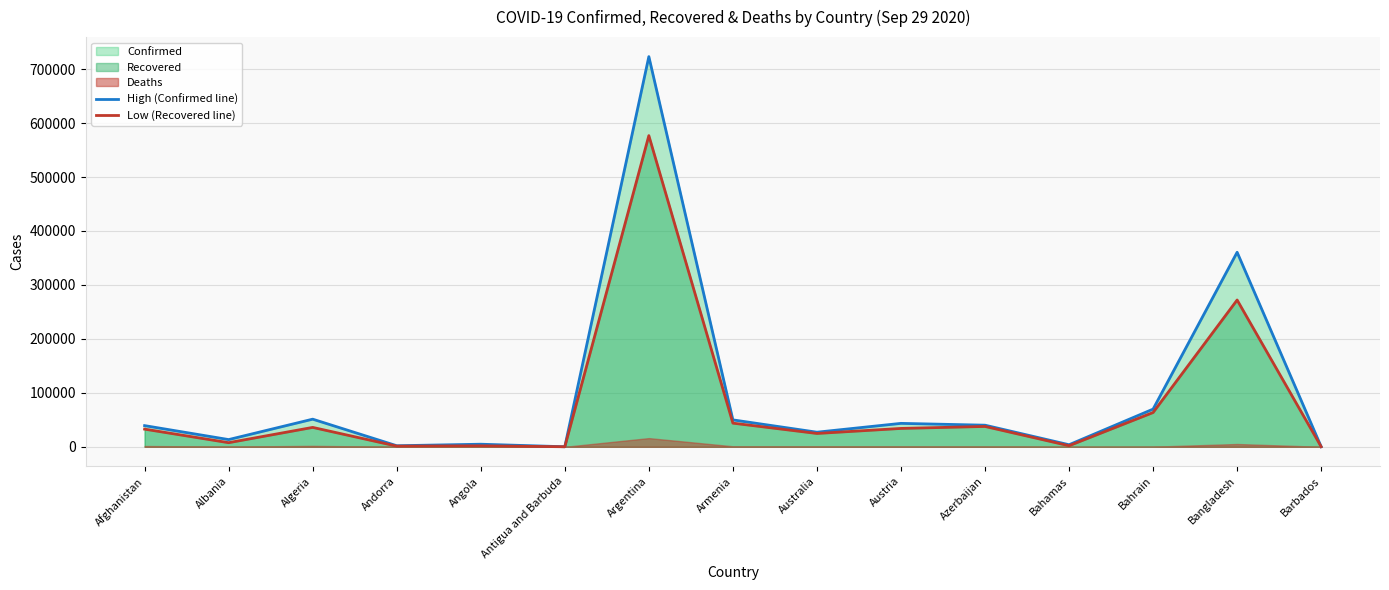

True or false: High (Confirmed line) and Low (Recovered line) intersect in this chart.

False